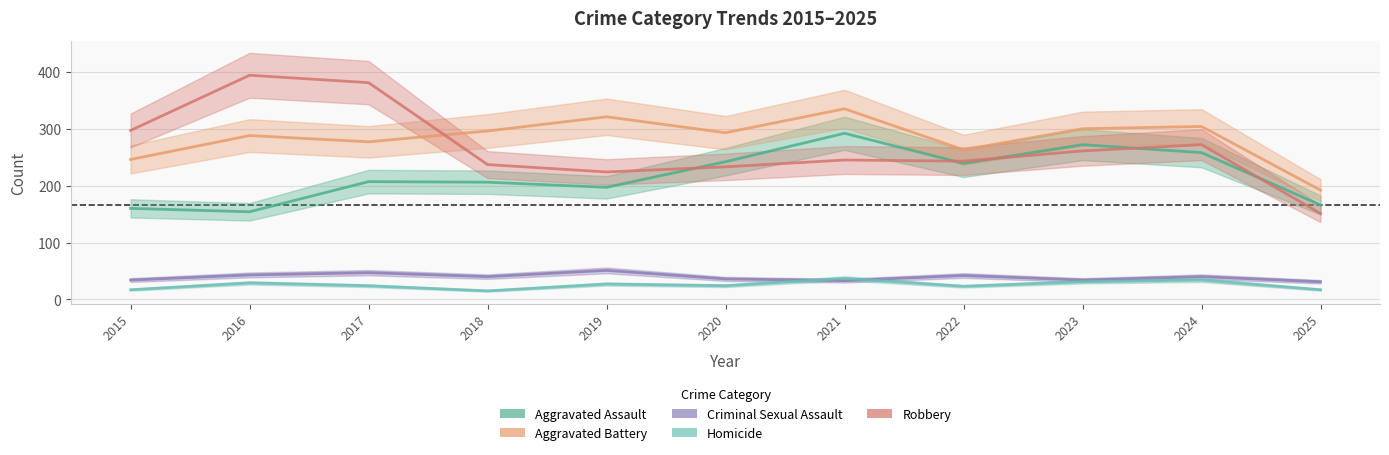

Between 2019 and 2020, which is larger?

2020